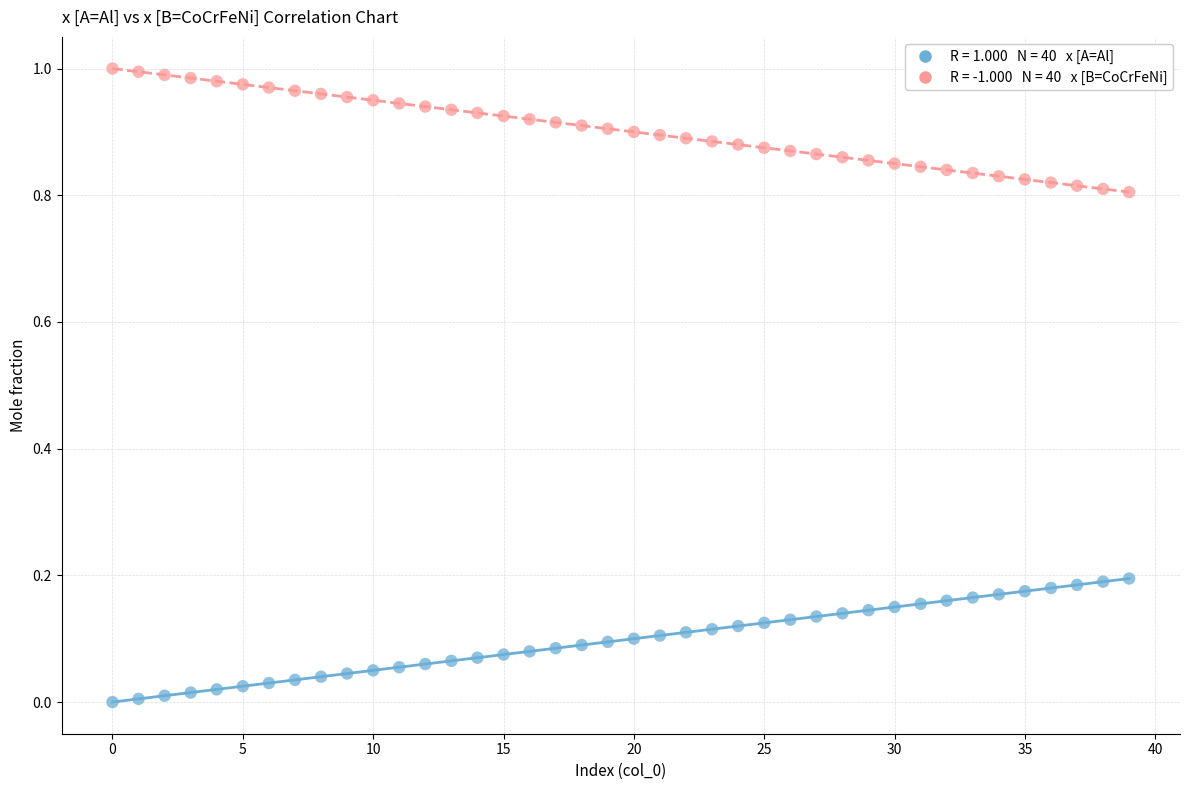

How many data points are displayed?

80